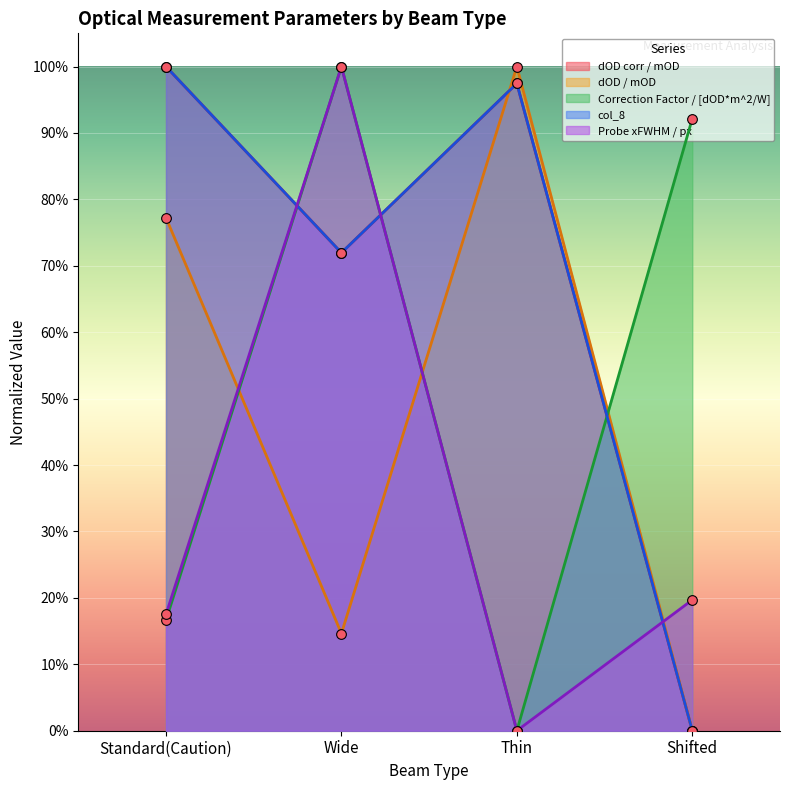

Where is the first local maximum for dOD corr / mOD?

Thin